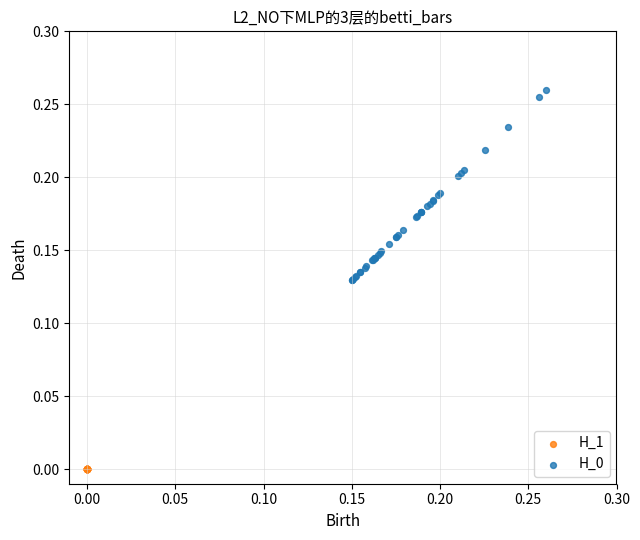

Which series reaches the minimum Y coordinate?

H_1